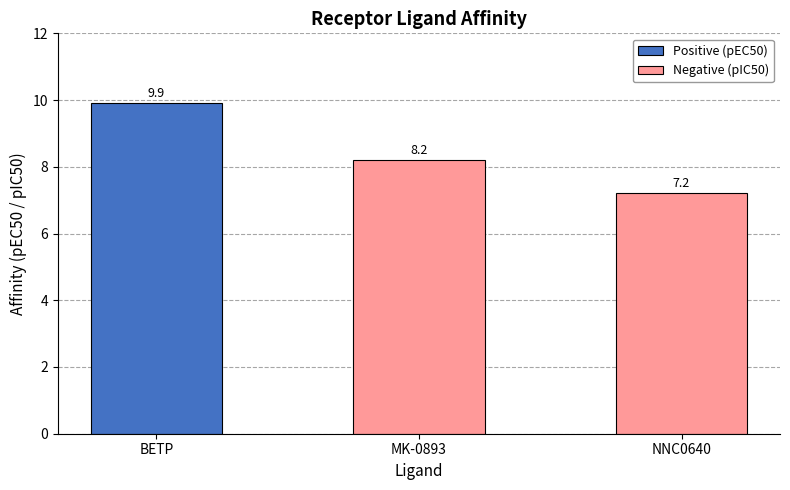

What is the difference between the maximum and minimum values in the Negative (pIC50) series?

1.0